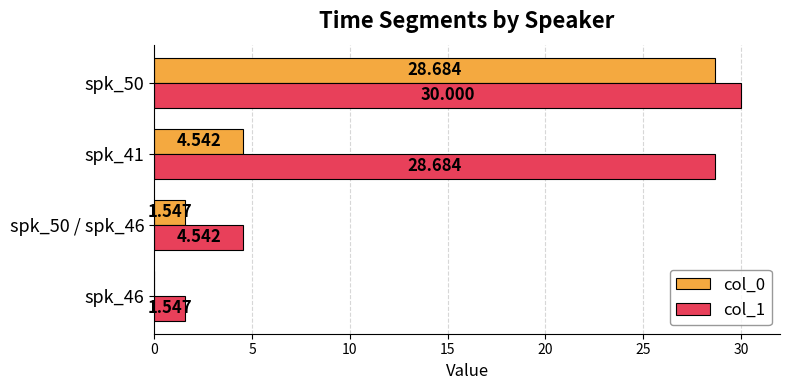

Is the value of col_1 at spk_46 greater than the value of col_0 at spk_46?

Yes